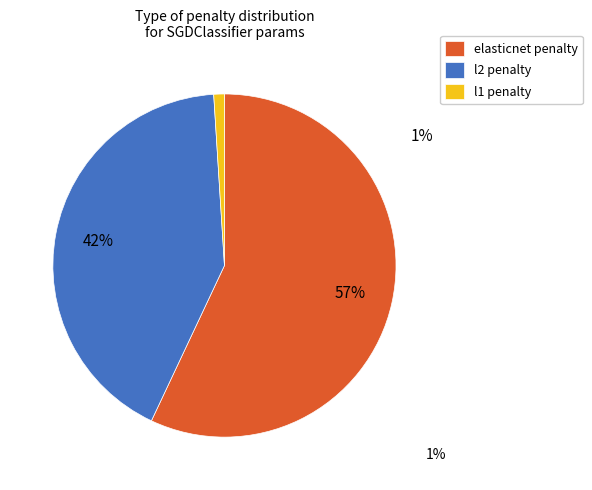

Is the sum of l2 penalty and l1 penalty greater than half?

No